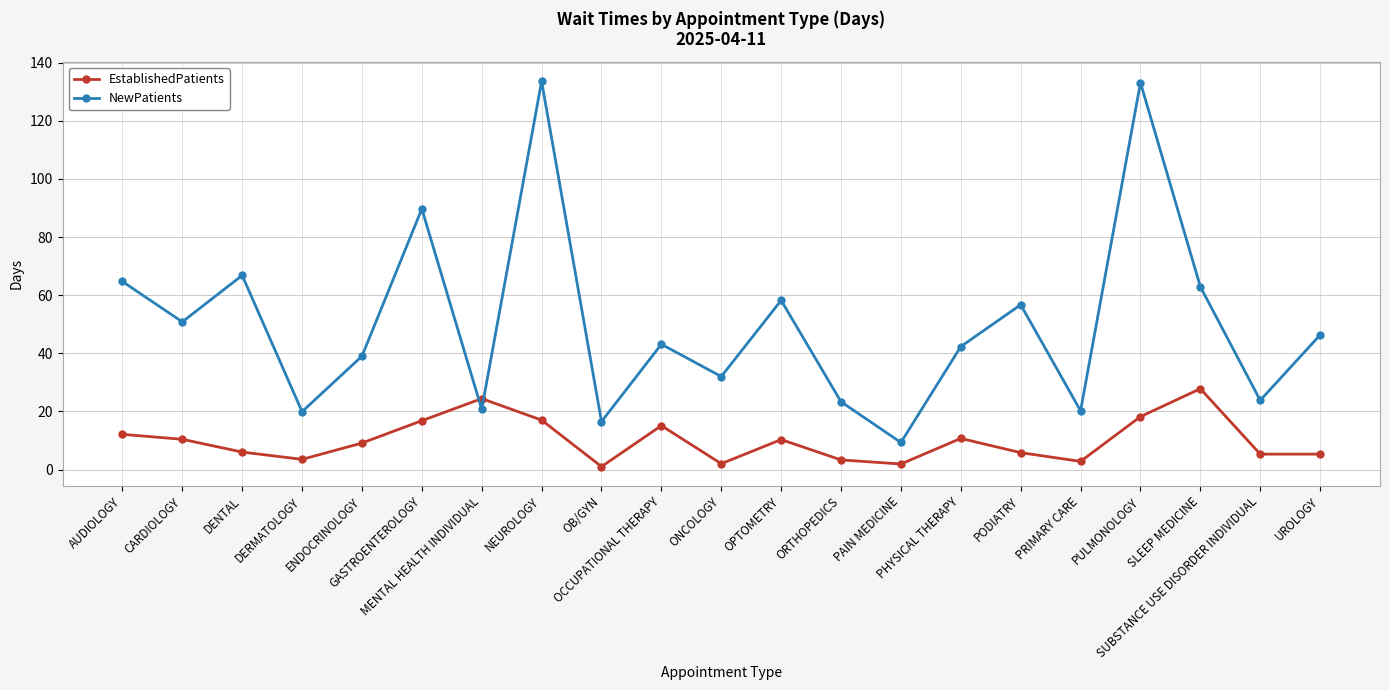

List the series in order of their overall mean, lowest first.

EstablishedPatients, NewPatients